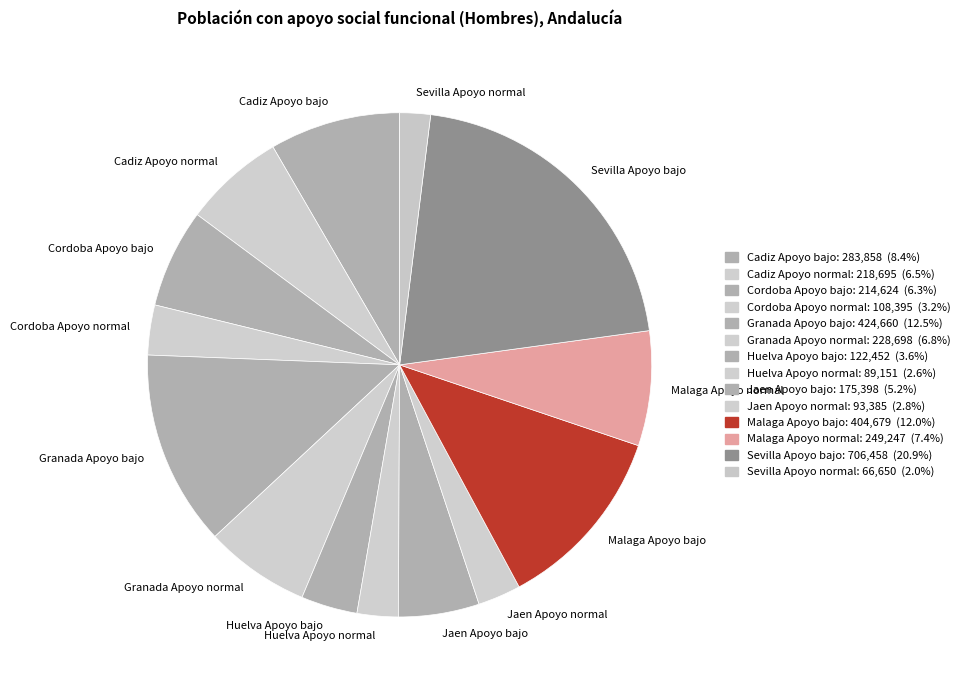

Is it true that Cadiz Apoyo bajo is 8% of the pie?

True